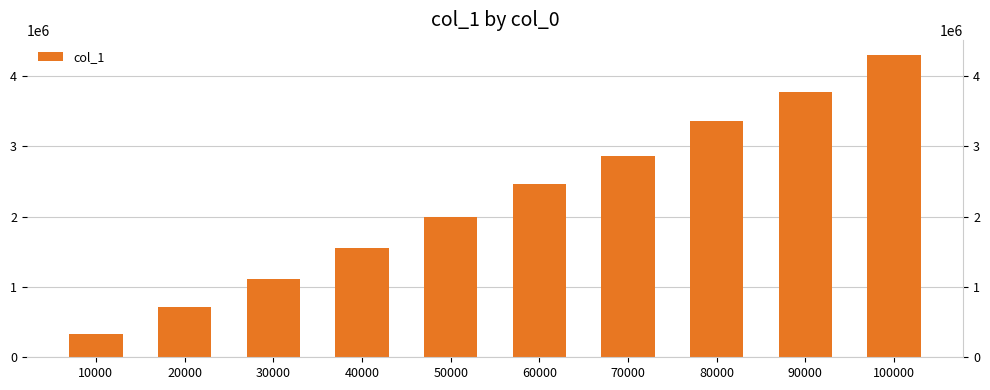

Rank the categories by value from highest to lowest.

100000, 90000, 80000, 70000, 60000, 50000, 40000, 30000, 20000, 10000